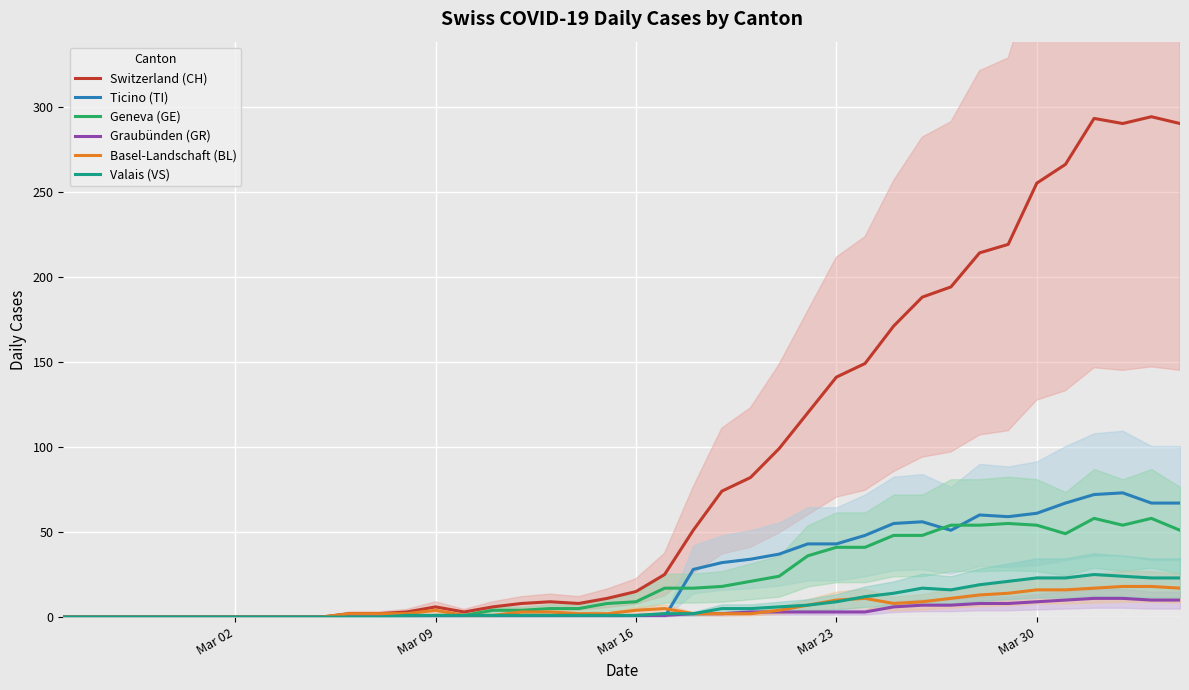

In Ticino (TI), how many points are higher than both neighbors (excluding endpoints)?

3